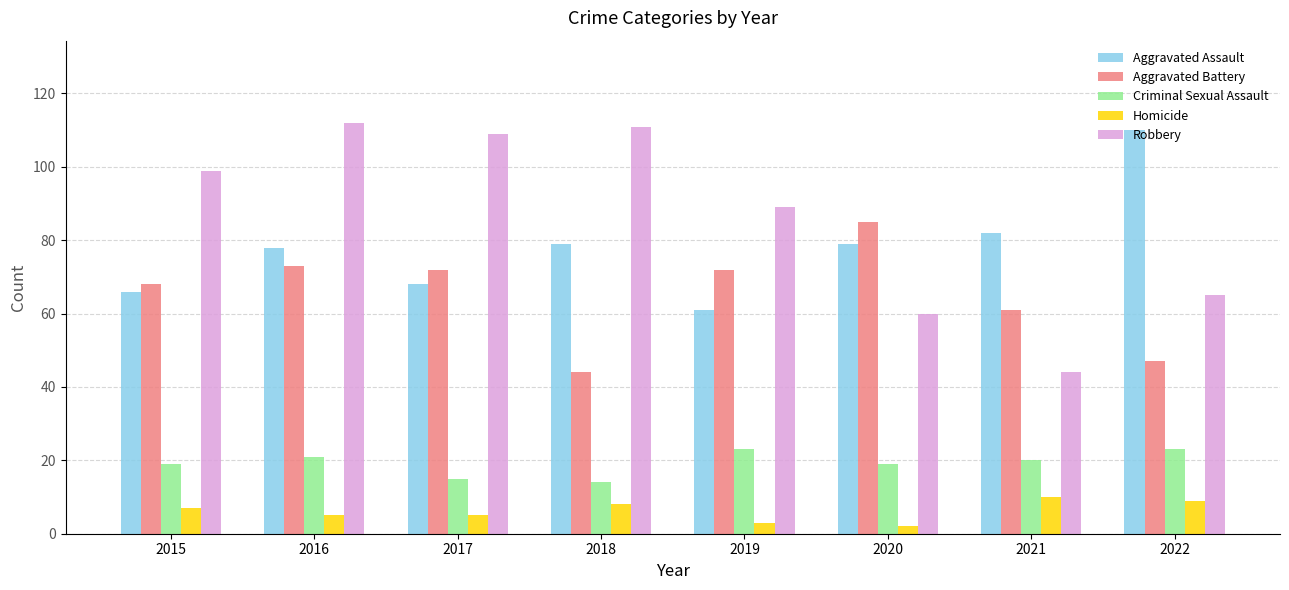

What are all the series names shown in the legend?

Aggravated Assault, Aggravated Battery, Criminal Sexual Assault, Homicide, Robbery